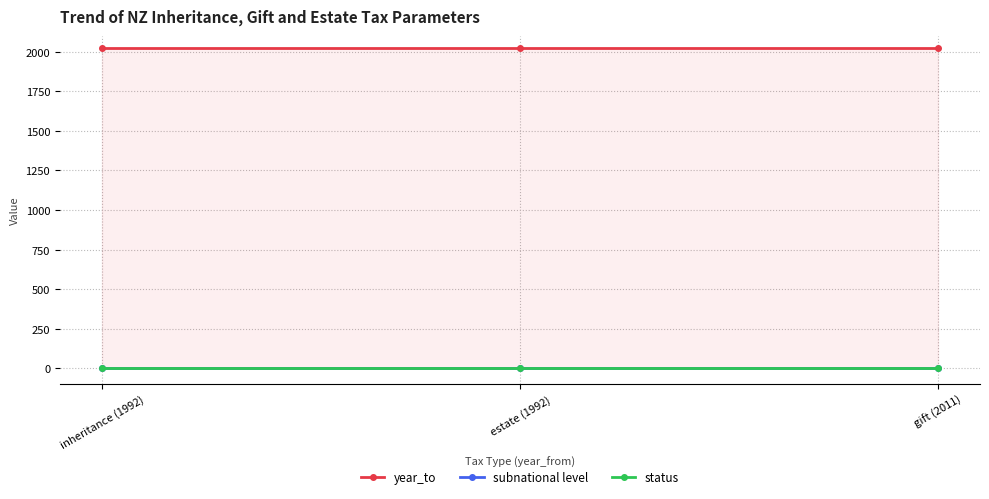

Rank the categories by status value from highest to lowest.

inheritance (1992), estate (1992), gift (2011)